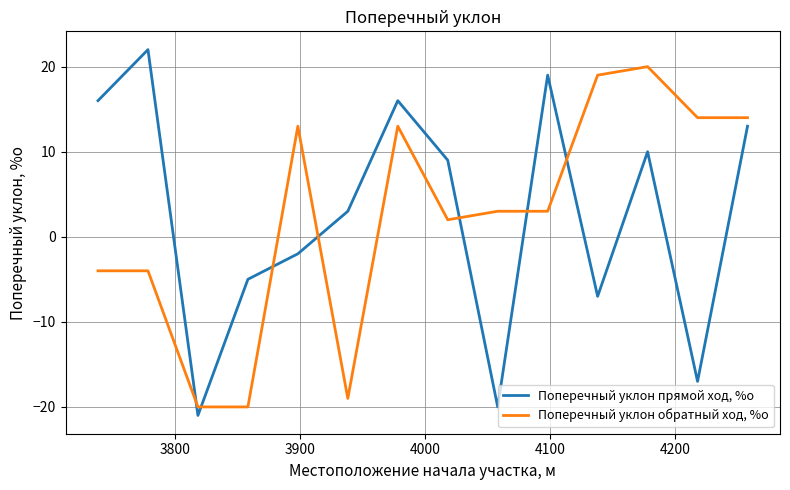

Which series has the largest range (max minus min)?

Поперечный уклон прямой ход, %о